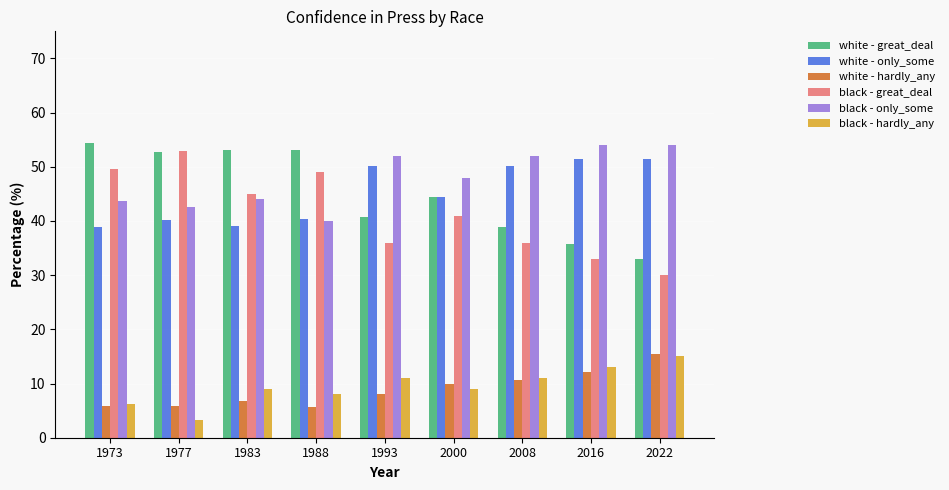

At which label does white - hardly_any reach its peak?

2022